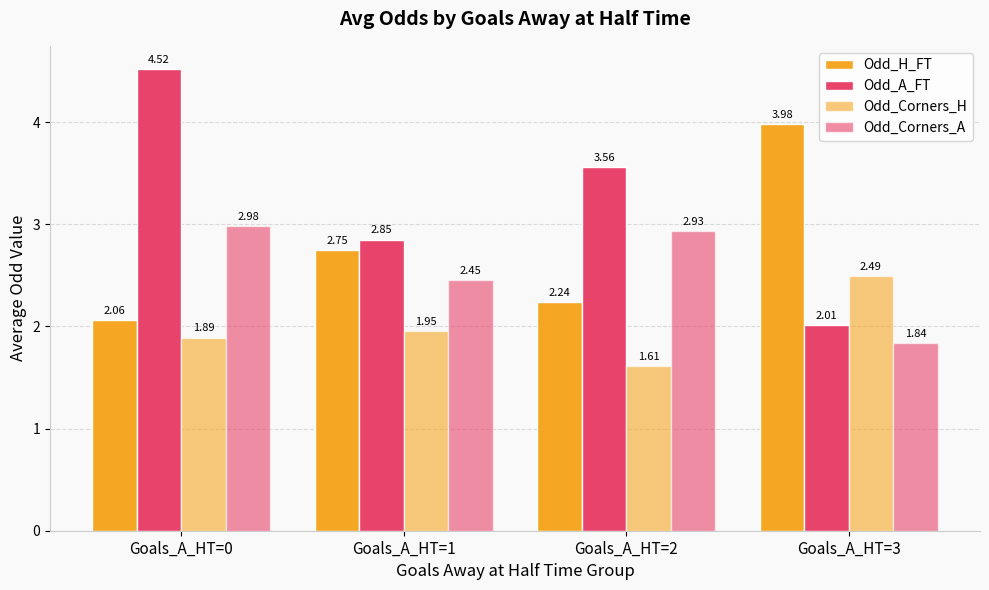

How many data points in Odd_Corners_A are above 2?

3